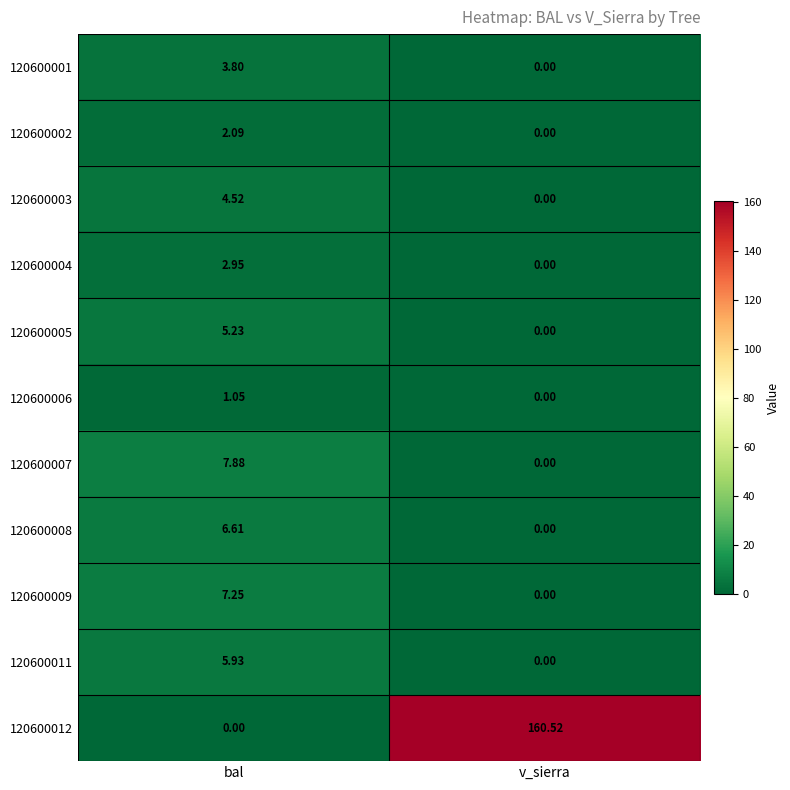

Which series has the widest spread of values?

120600012